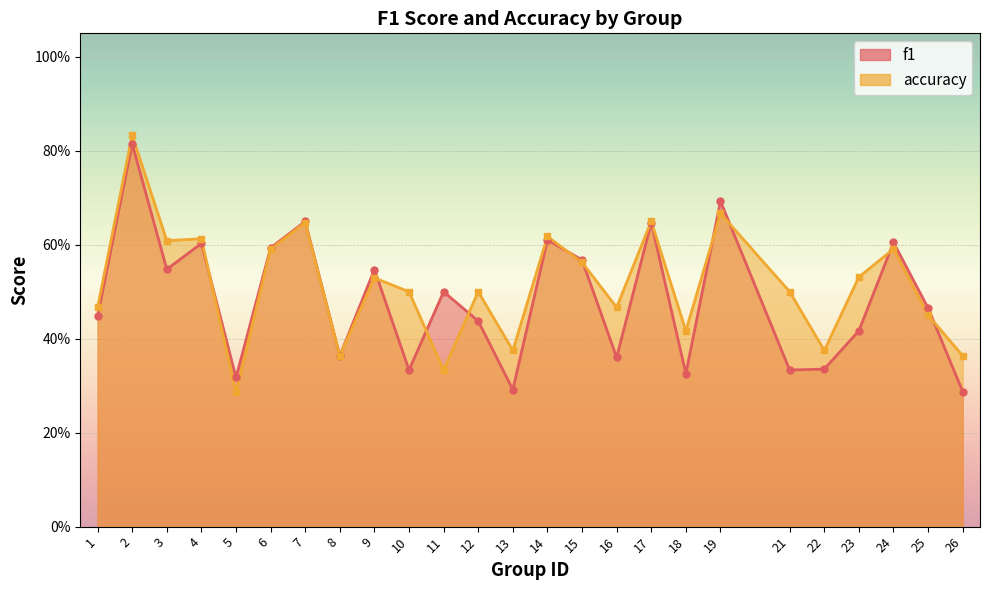

True or false: f1 has a value of 0.3 at 25.

False